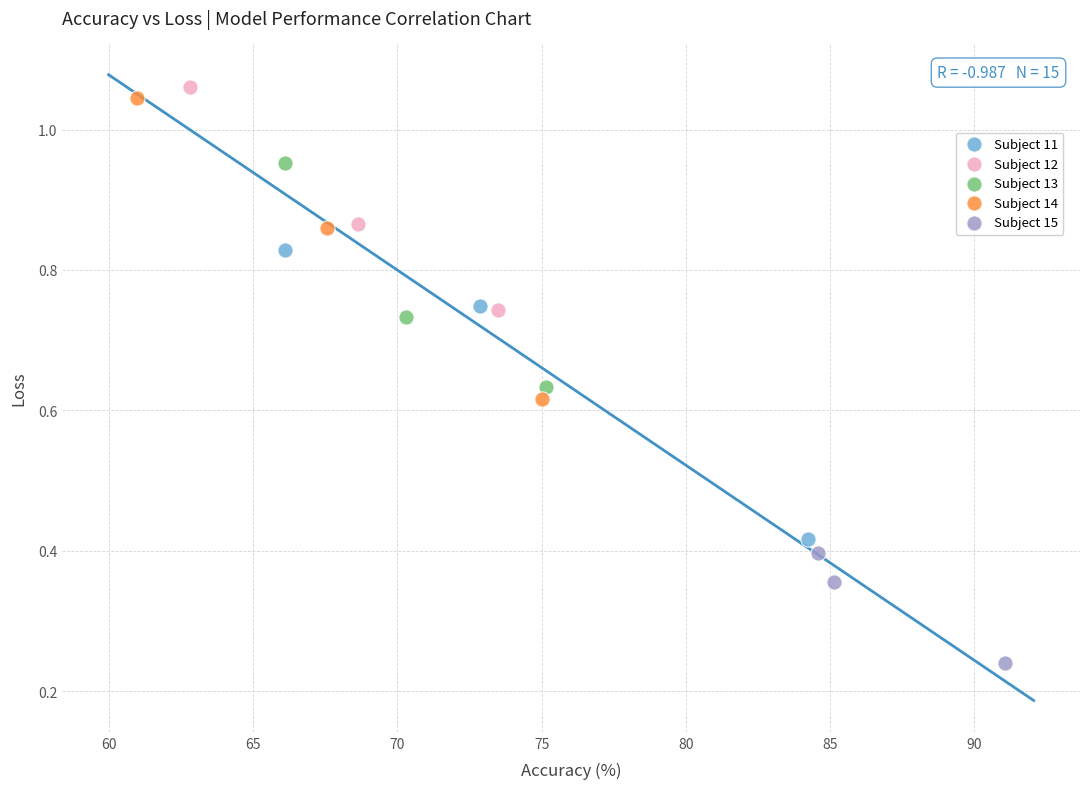

Which series contains the lowest Y value?

Subject 15